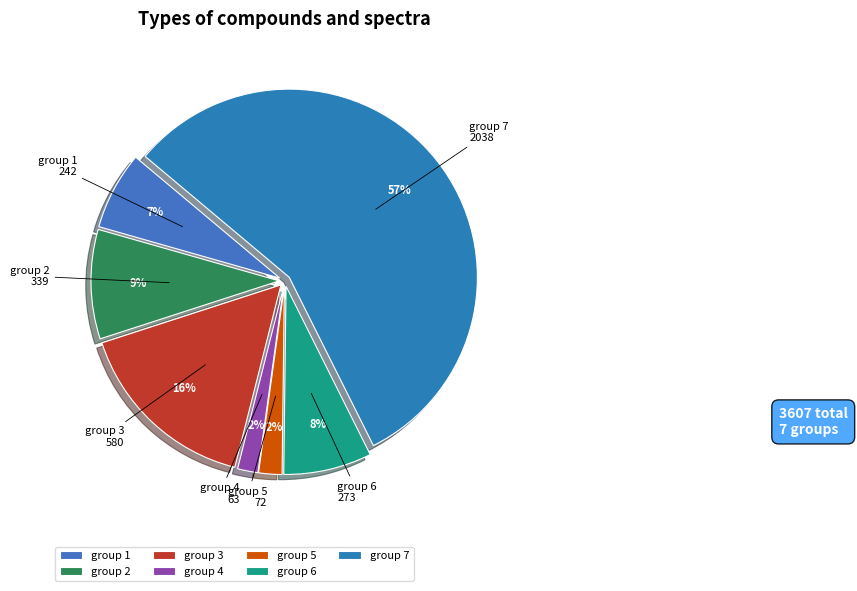

True or false: group 7 accounts for 57% of the total.

True